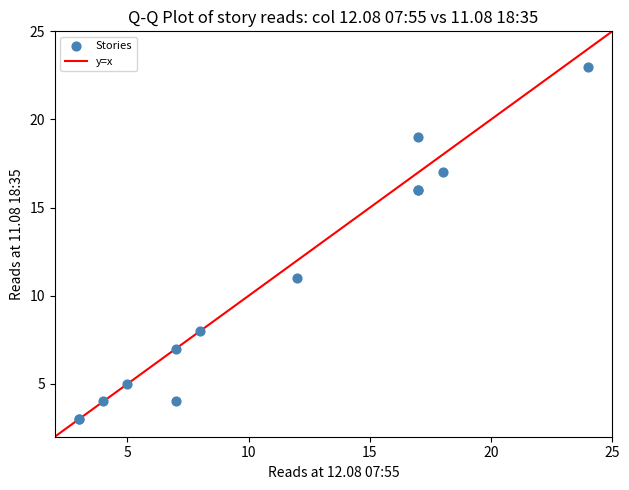

What Y value in the scatter plot is closest to 13?

11